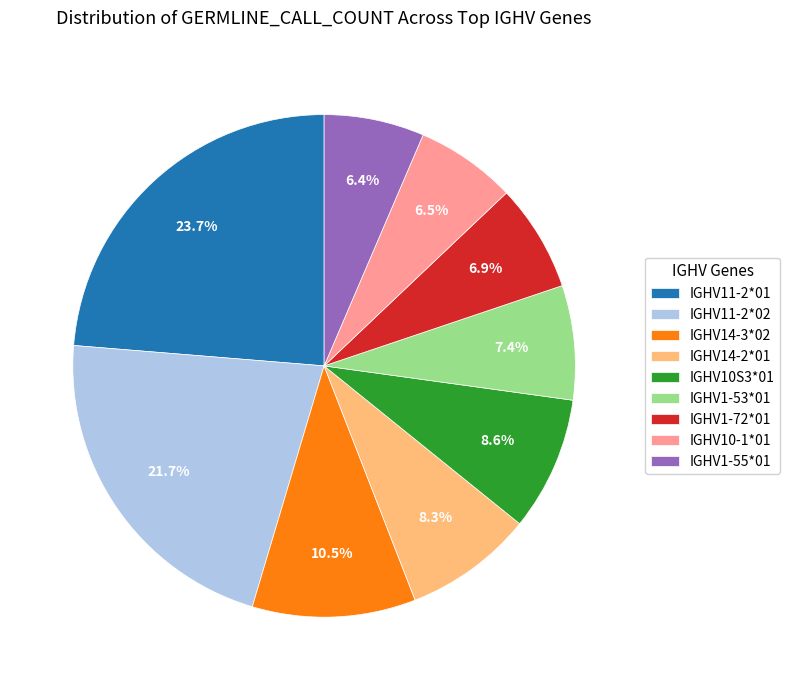

The IGHV1-72*01 slice represents 16% of the pie. True or false?

False